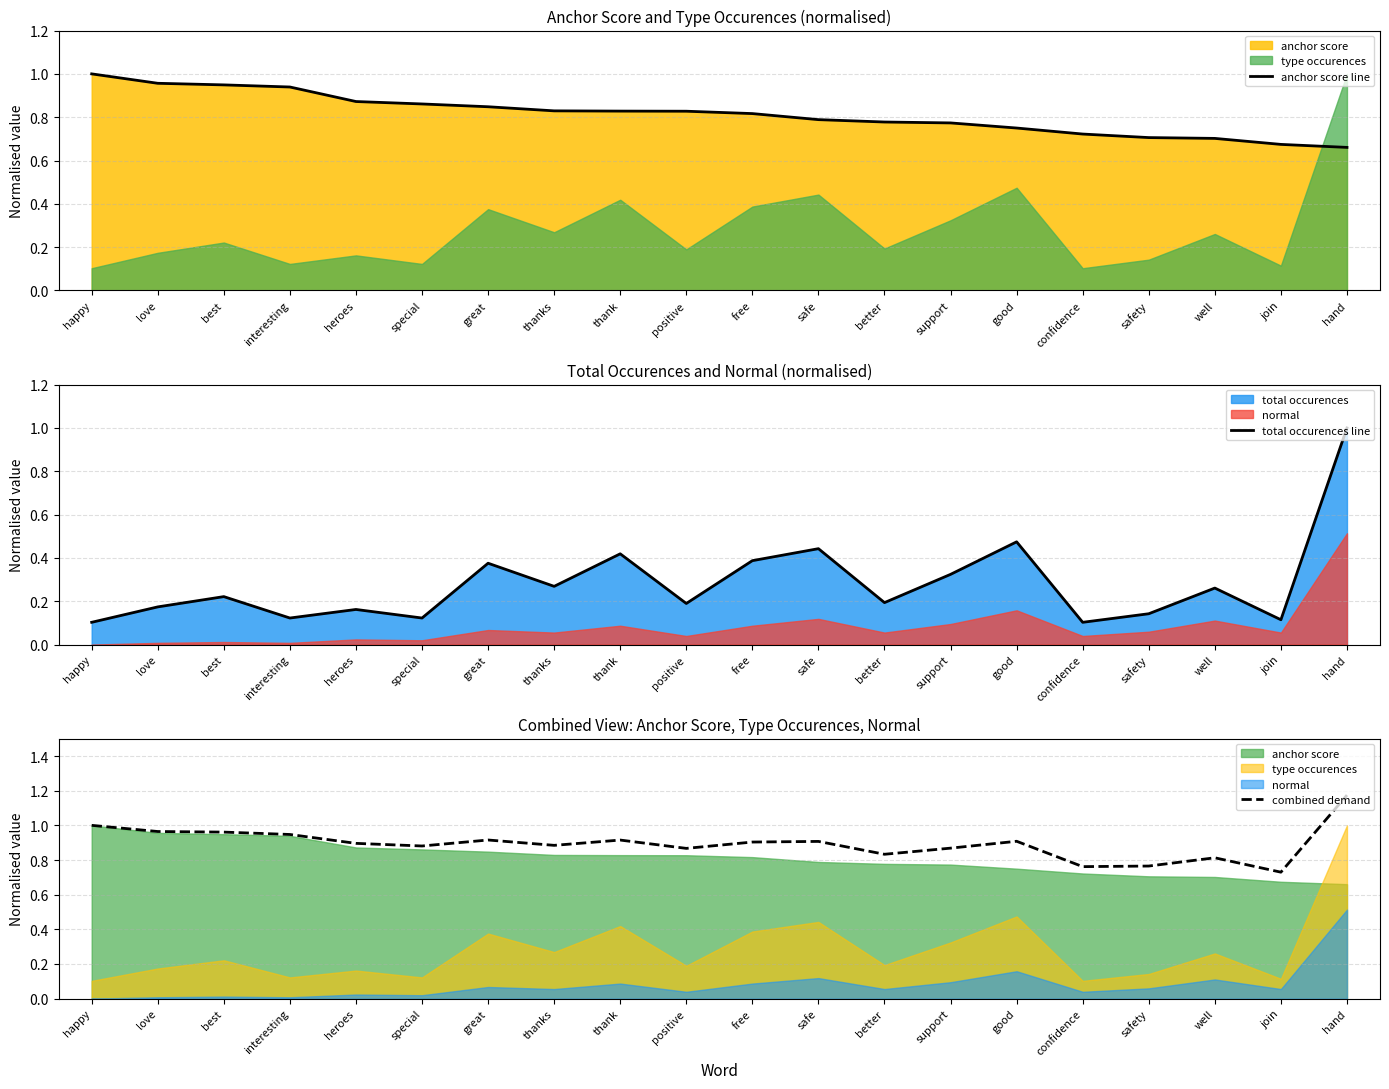

Does the chart display data point markers on the line(s)?

No